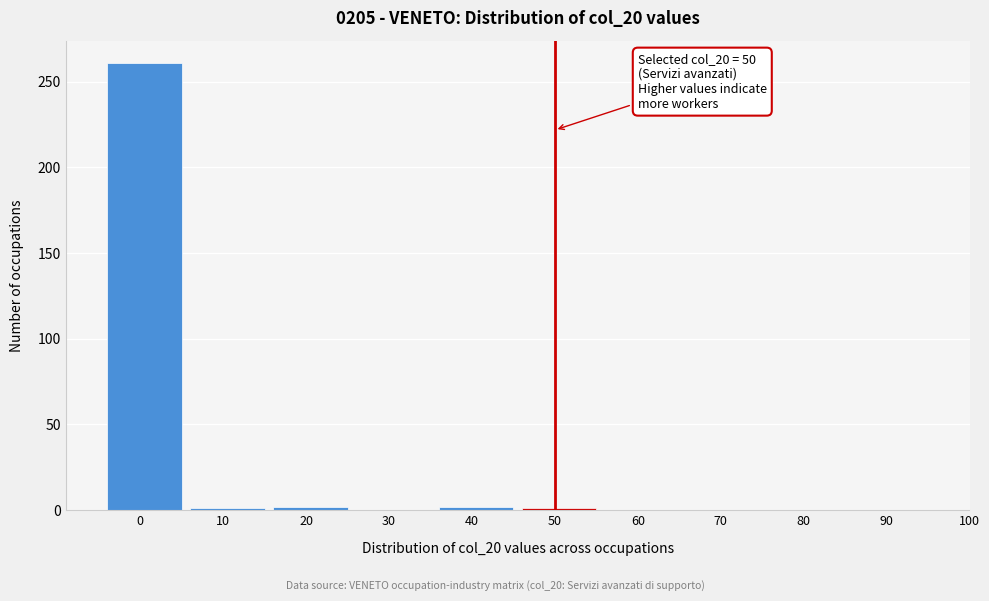

What is the sum of all values?

267